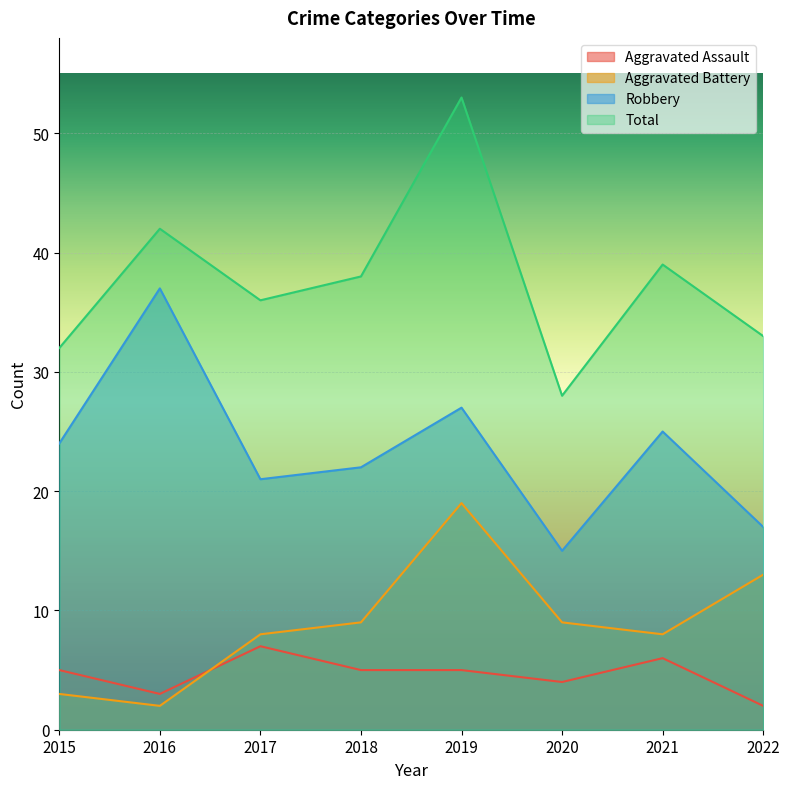

At which category does Robbery reach its first local peak?

2016